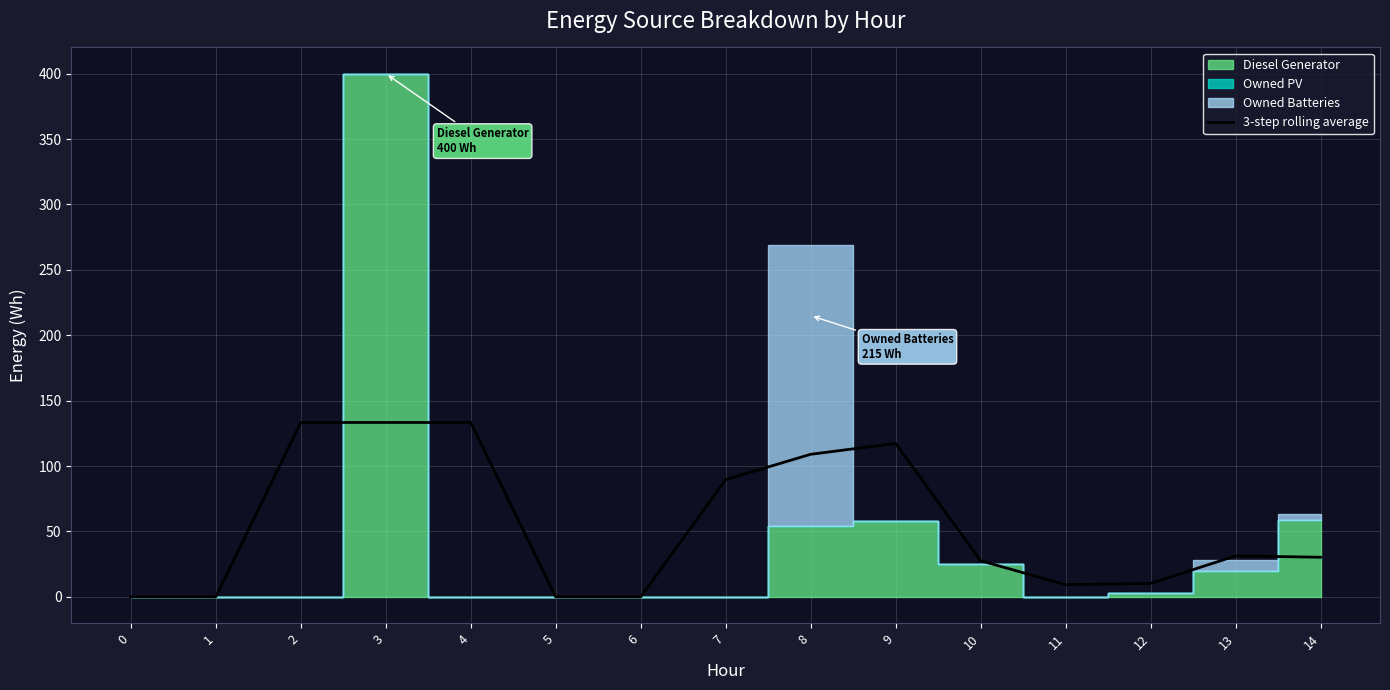

Where is the first local minimum?

11